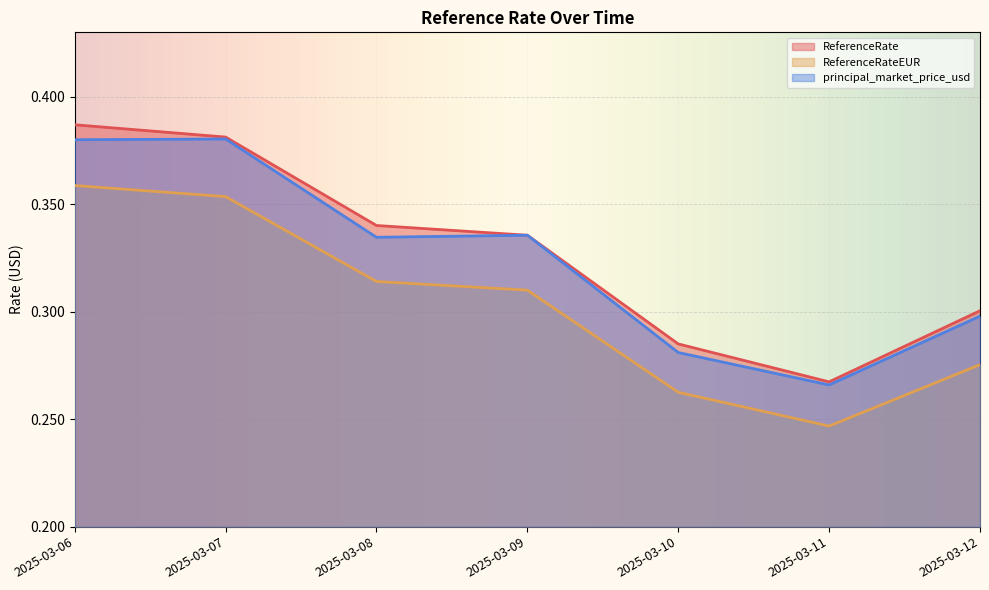

True or false: principal_market_price_usd has more than 1 points higher than both neighbors.

True